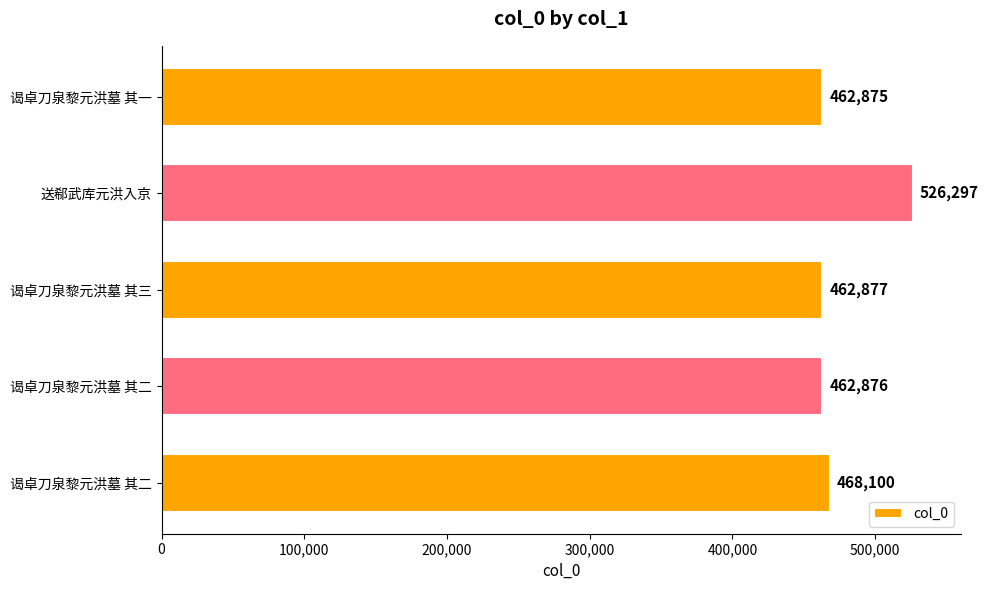

Which category has the lowest value across all series?

谒卓刀泉黎元洪墓 其一